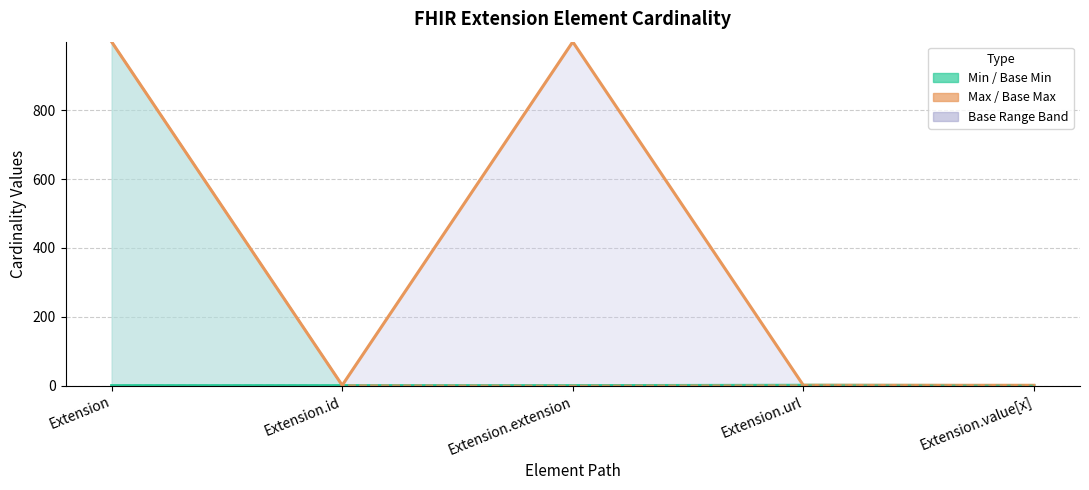

What is the label of the 1st point from the left?

Extension